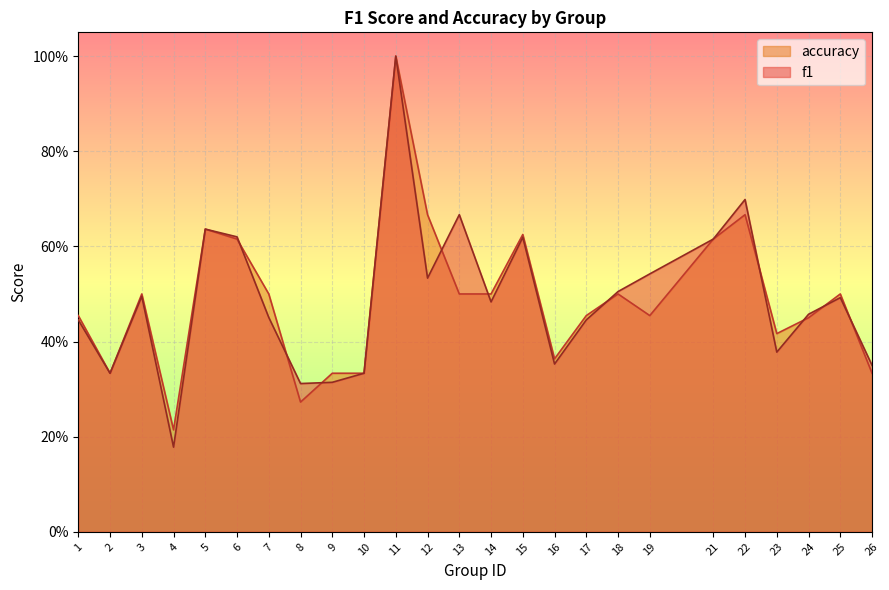

How many accuracy values are between 0 and 1?

25